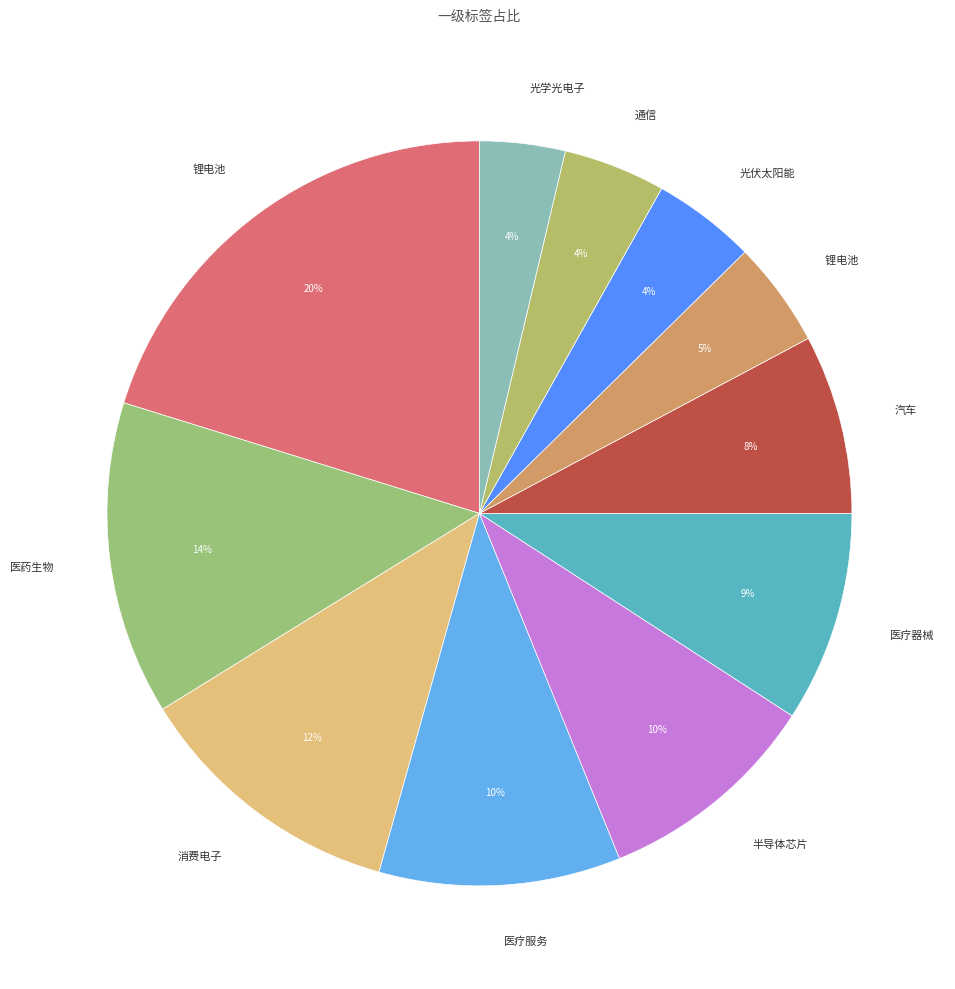

Rank the categories by value from highest to lowest.

锂电池, 医药生物, 消费电子, 医疗服务, 半导体芯片, 医疗器械, 汽车, 锂电池 , 光伏太阳能, 通信, 光学光电子